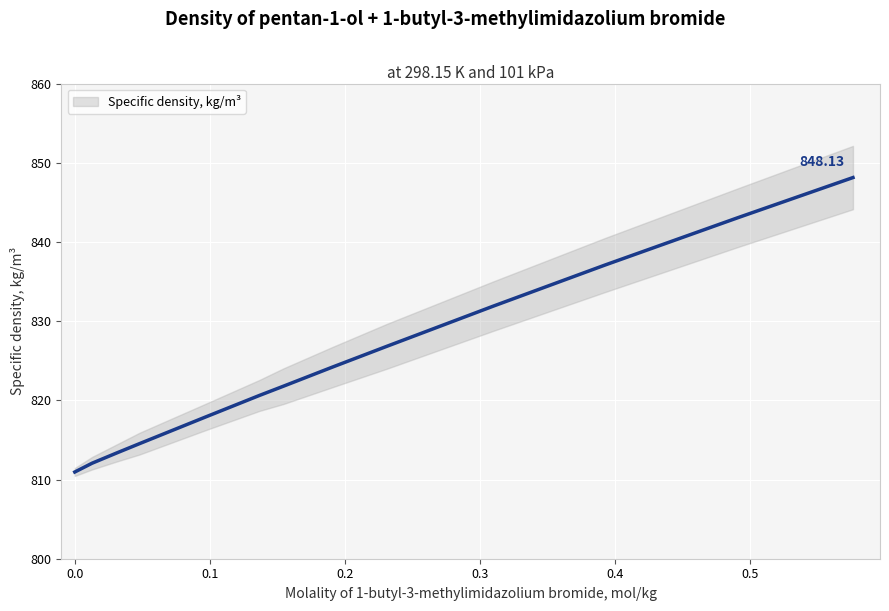

List the labels in order of value, largest first.

0.576, 0.4911, 0.3924, 0.31, 0.2311, 0.1906, 0.1545, 0.1367, 0.0967, 0.0479, 0.0311, 0.0128, 0.0